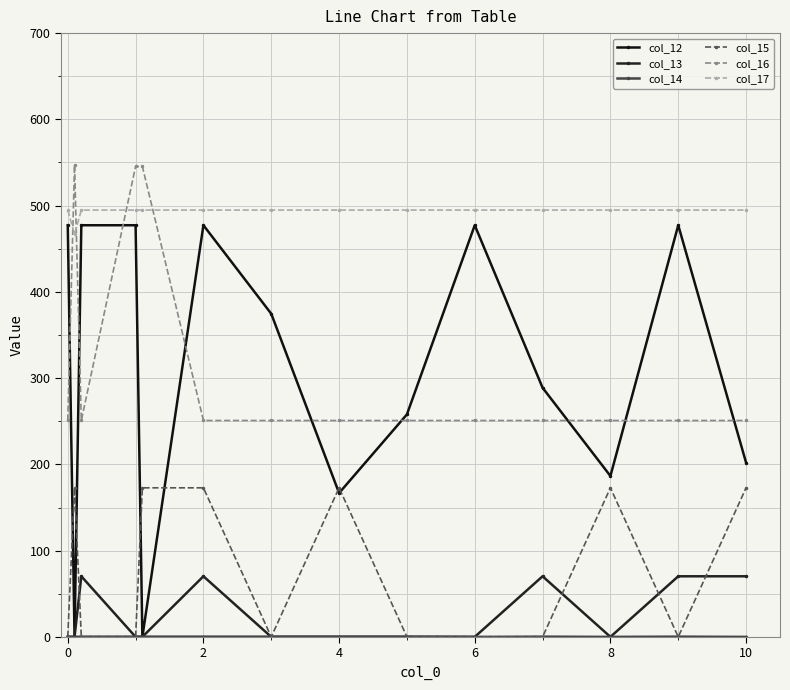

Is this an area chart (filled region under the line)?

No